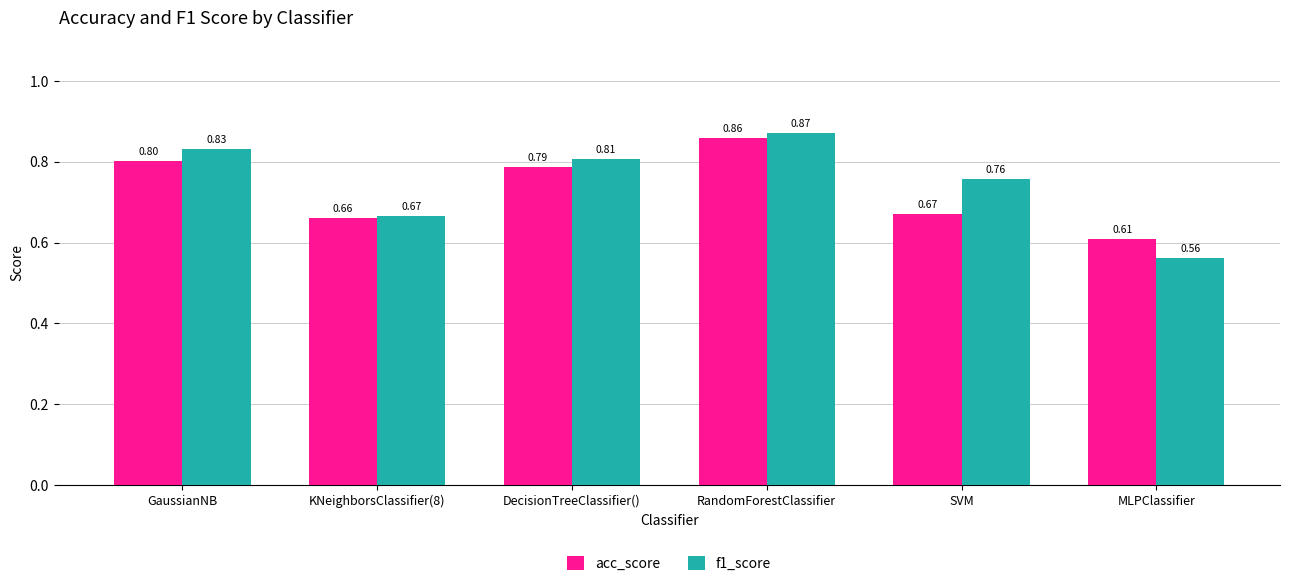

How many bars are there in each group?

2